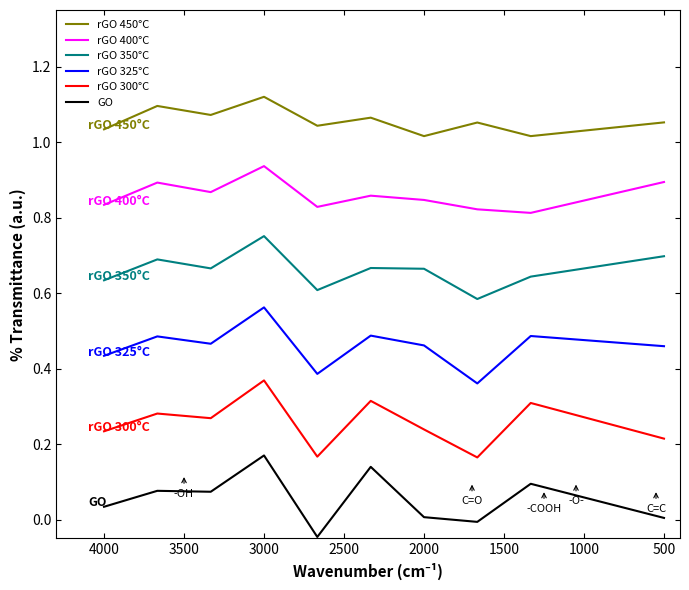

Rank the series by their average value, from lowest to highest.

GO, rGO 300°C, rGO 325°C, rGO 350°C, rGO 400°C, rGO 450°C